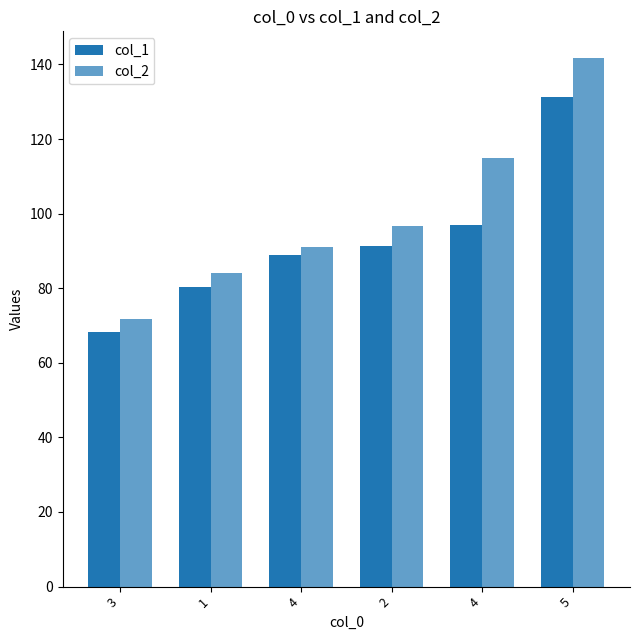

Between 2 and 1, which is larger?

2